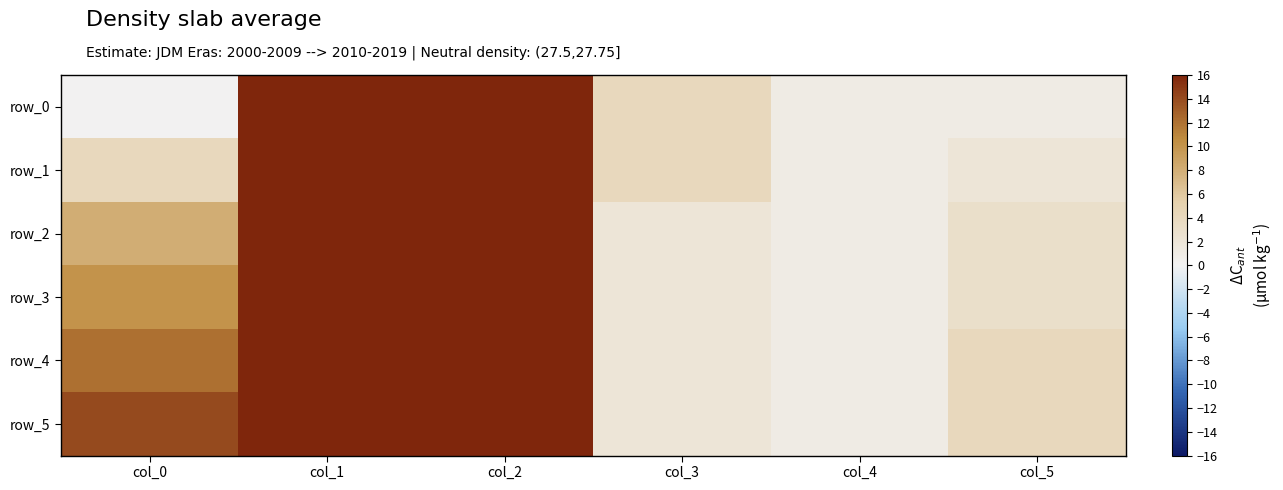

Between col_0 and col_2, which series saw the biggest shift?

row_0